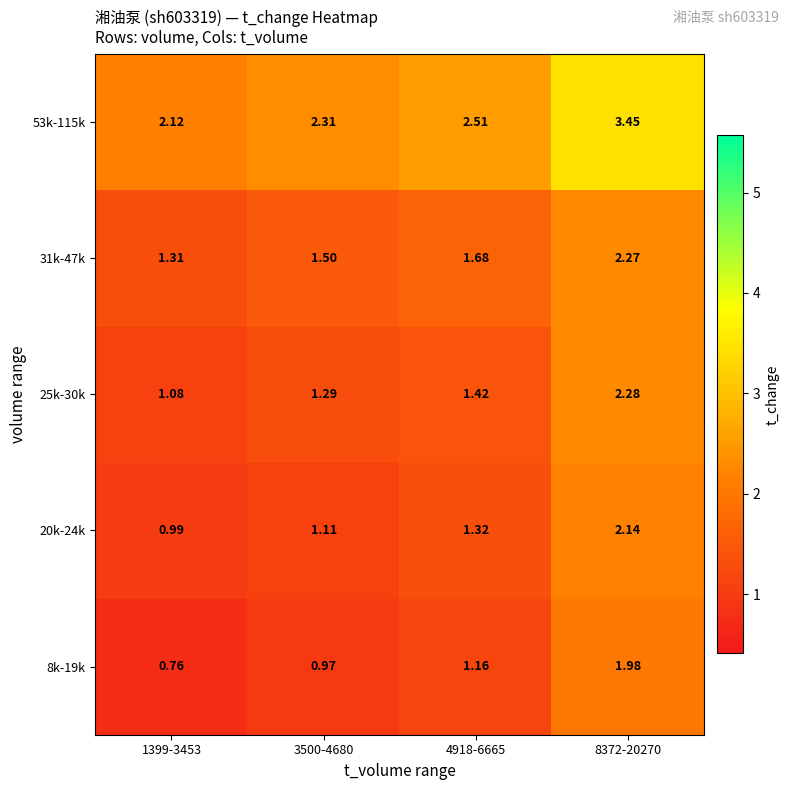

How many data points does each series have?

4